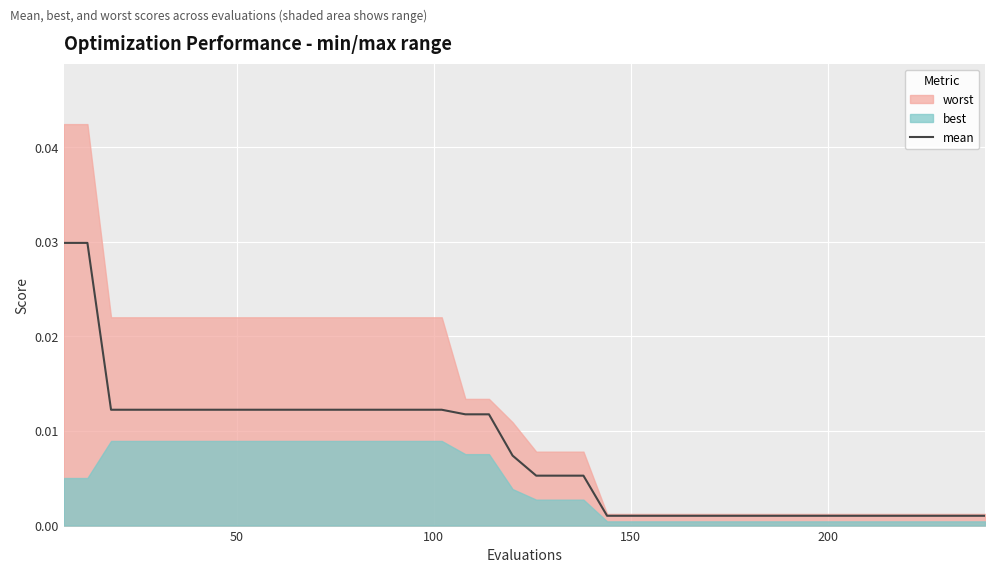

True or false: the data shows 0.0 at 32.

False